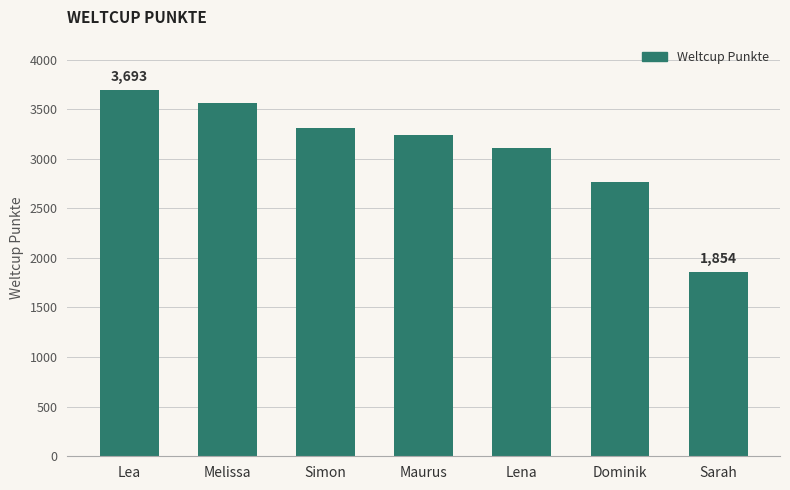

How many bars are there in total?

7